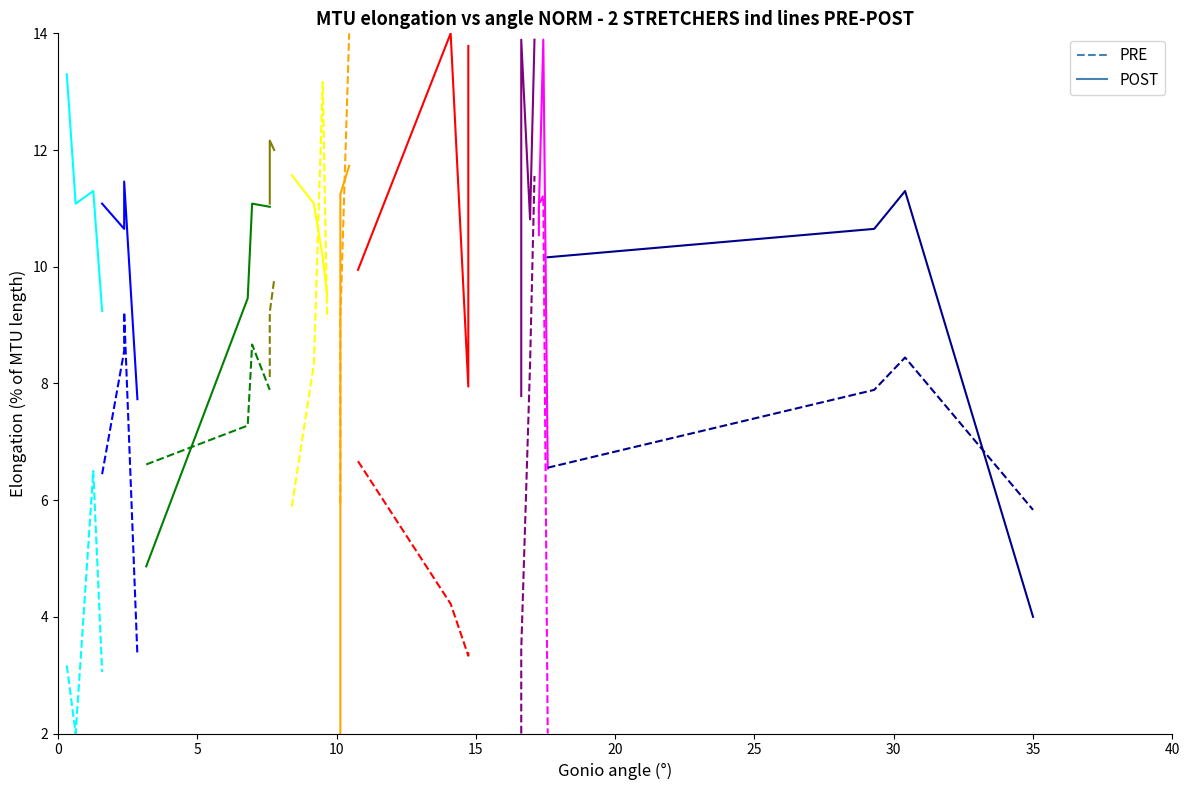

Is it true that POST equals 11.3 at 10?

True